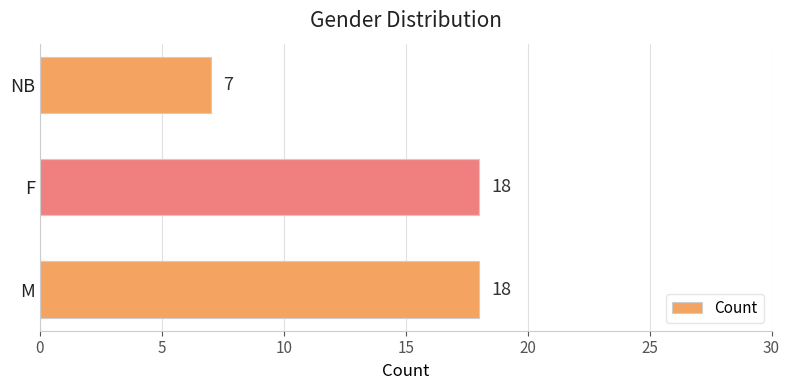

What is the sum of the values at NB and F?

25